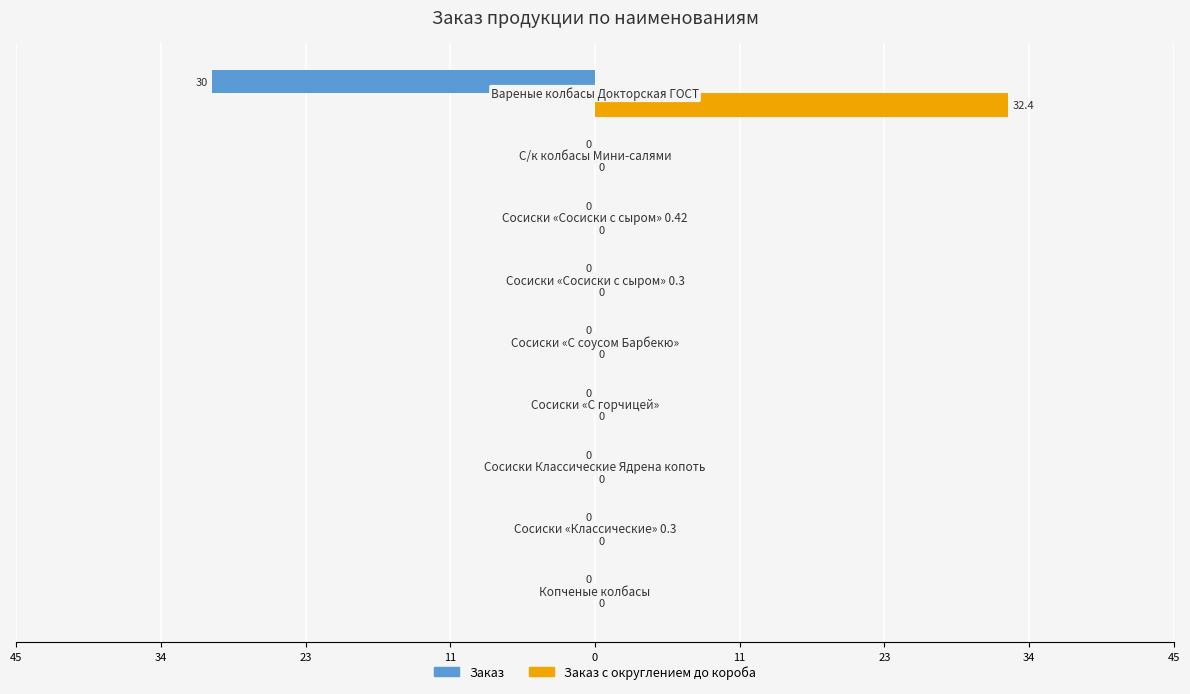

What are all the series names shown in the legend?

Заказ, Заказ с округлением до короба